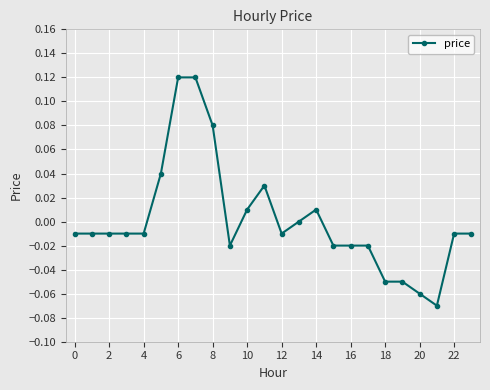

True or false: the data has more than 1 interior local peaks.

True